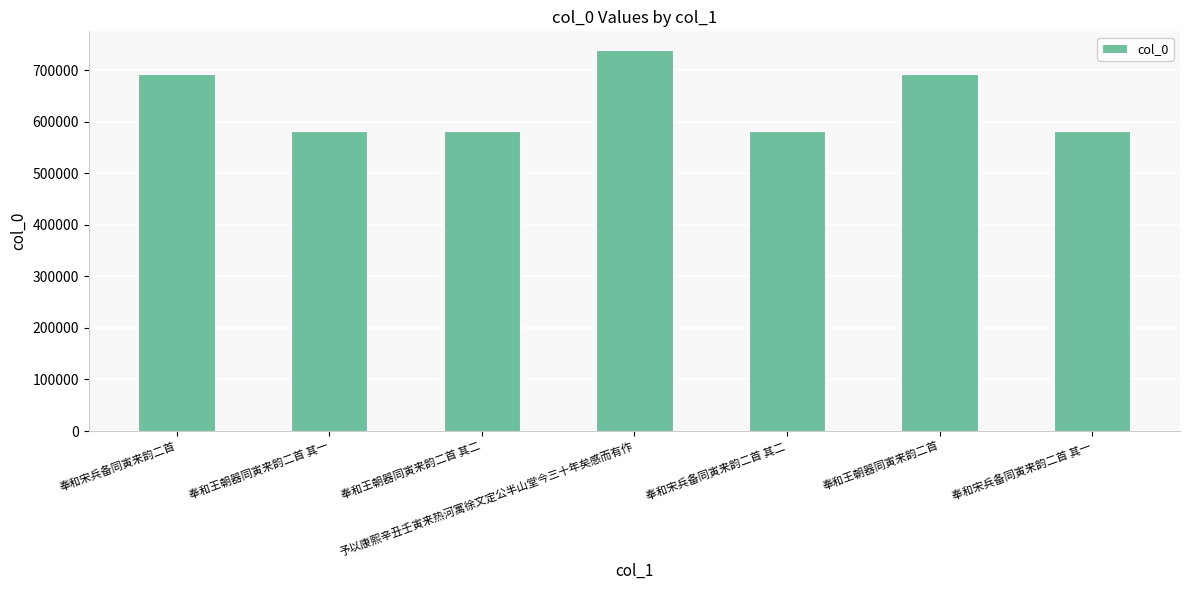

What is the difference between the maximum and minimum values?

156530